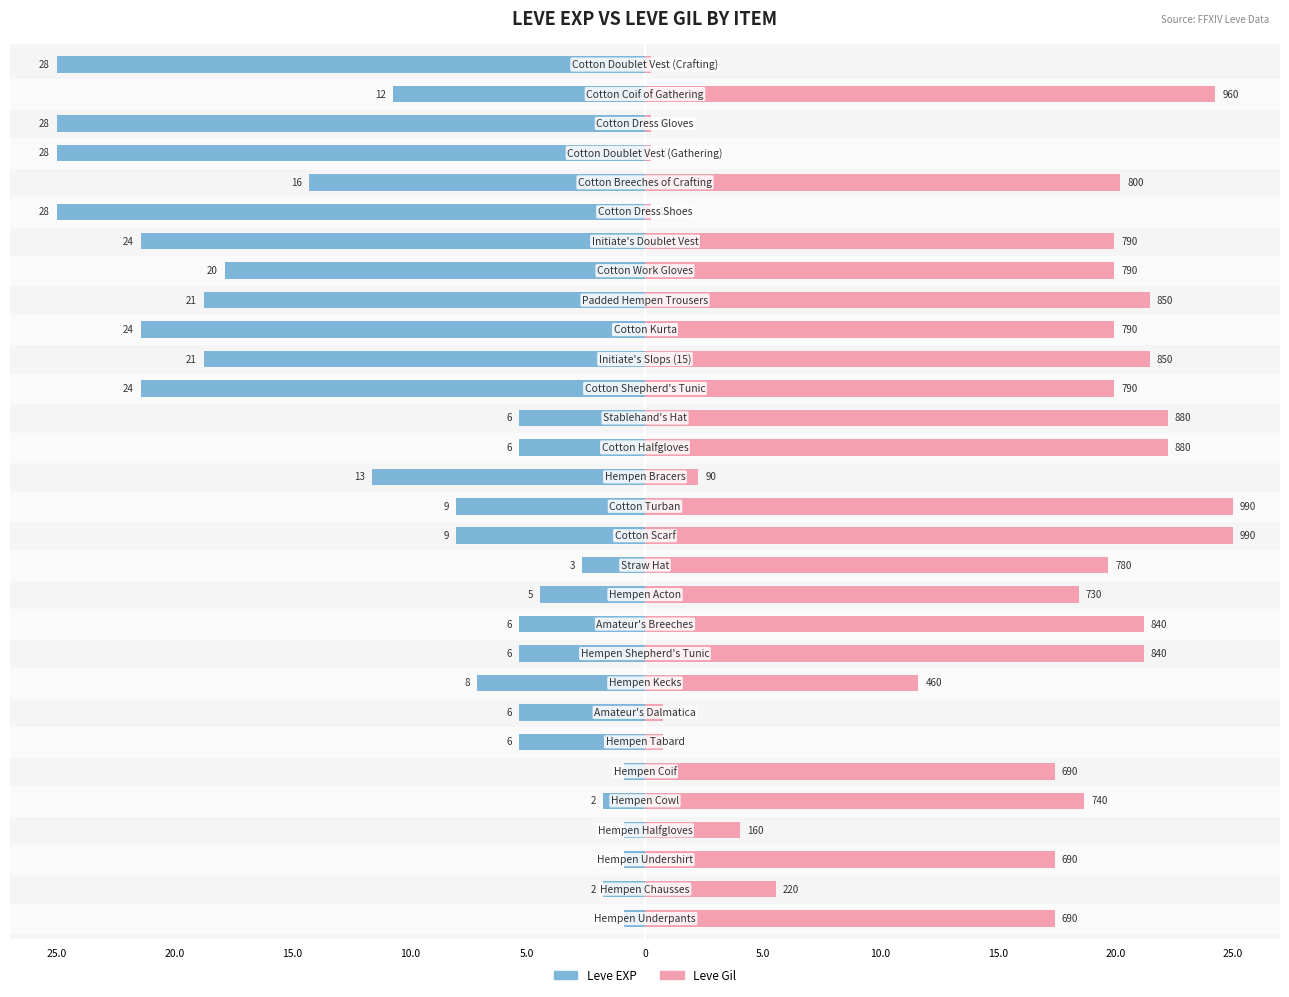

What is the label of the 2nd bar from the right?

28